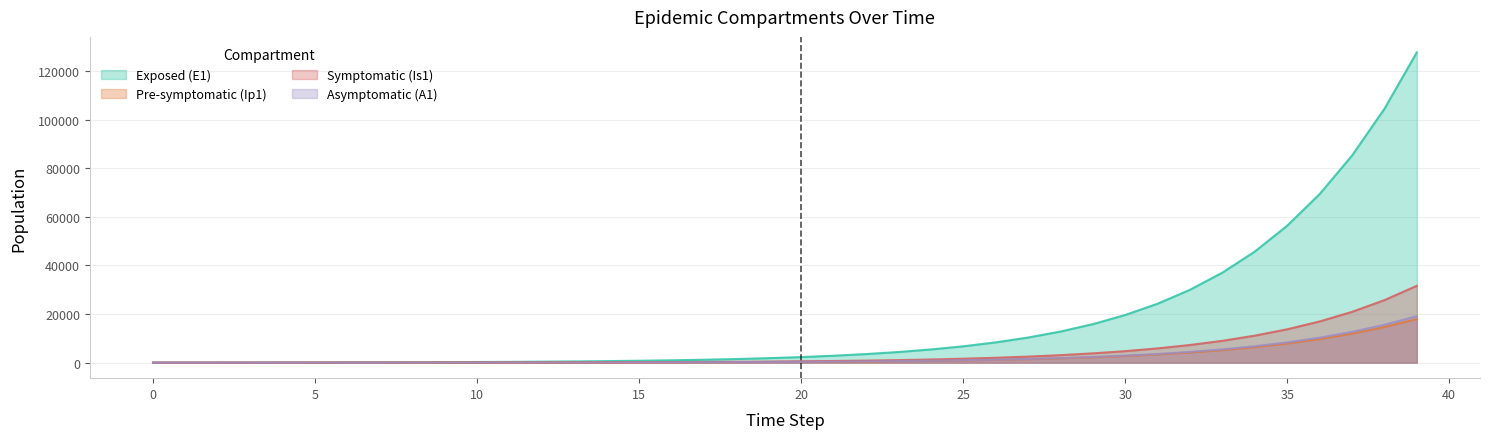

List the series in order of their peak value, lowest first.

Pre-symptomatic (Ip1), Asymptomatic (A1), Symptomatic (Is1), Exposed (E1)